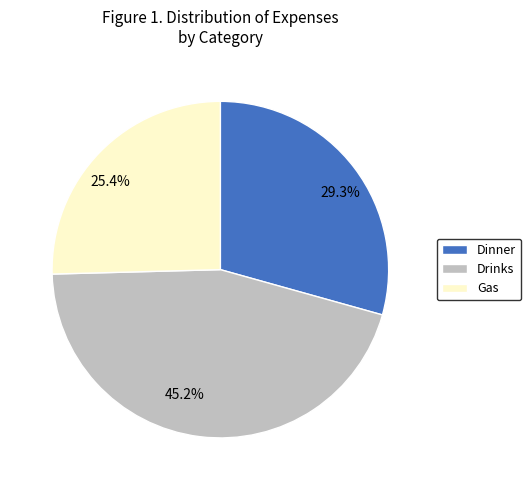

Is it true that Gas is 16% of the pie?

False